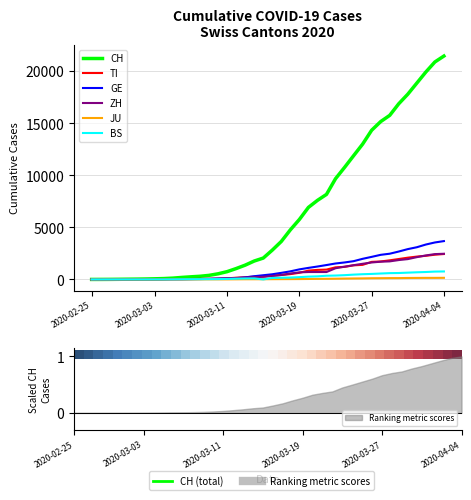

Which category has the lowest value across all series?

2020-02-25